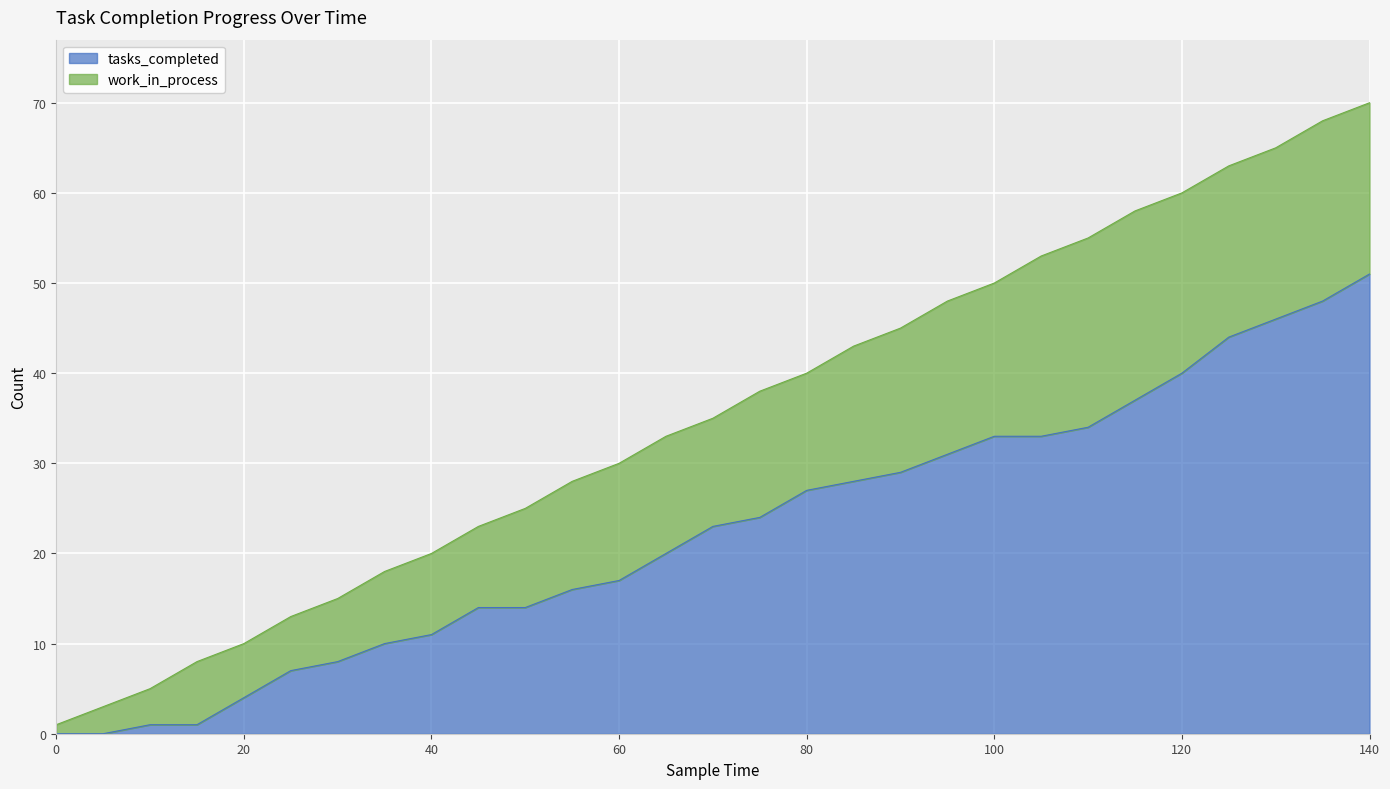

At which label does tasks_completed reach its peak?

140